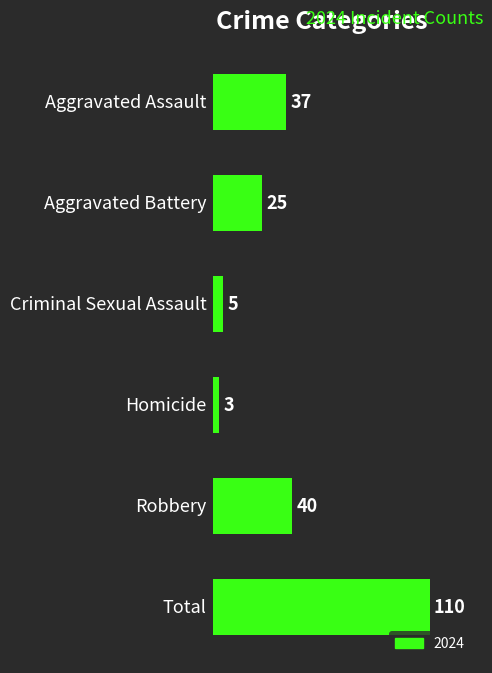

How many bars are there in total?

6